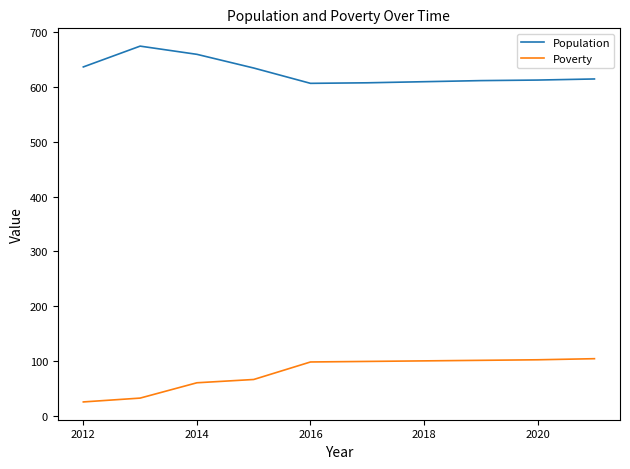

True or false: Population and Poverty cross at least once.

False